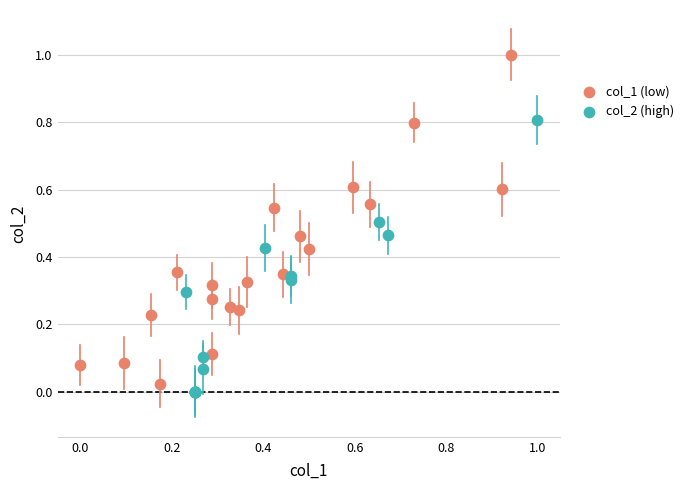

Which series reaches the minimum Y coordinate?

col_2 (high)